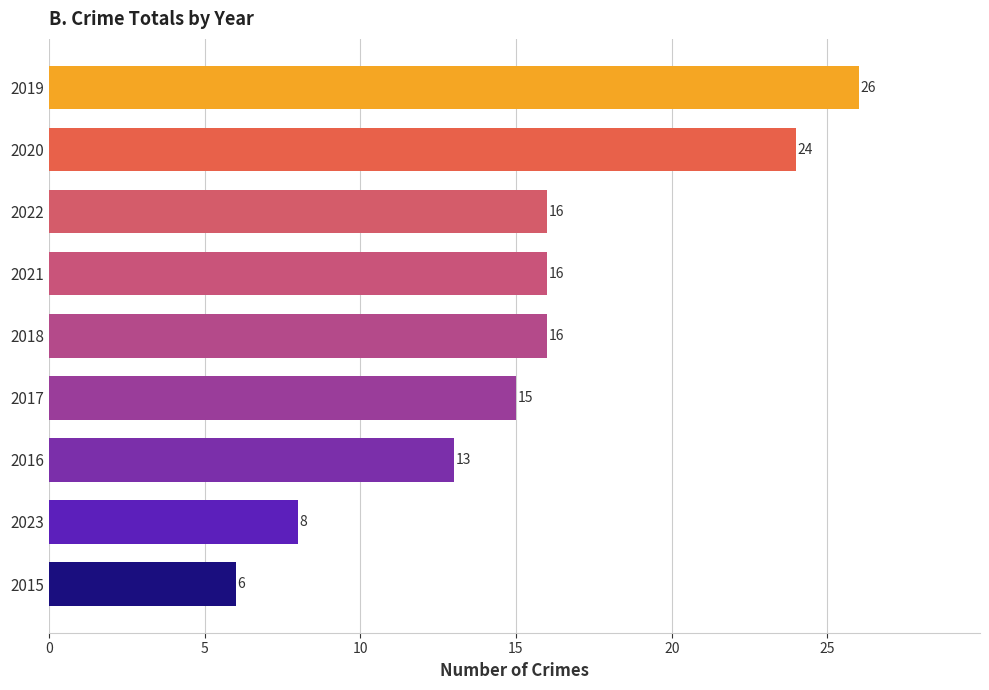

What is the difference between the values at 2020 and 2015?

18